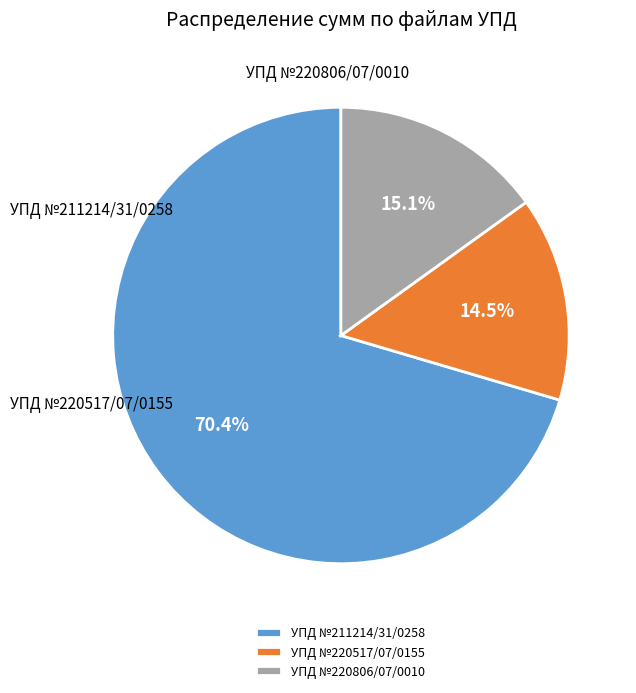

What is the largest slice in the pie chart?

УПД №211214/31/0258